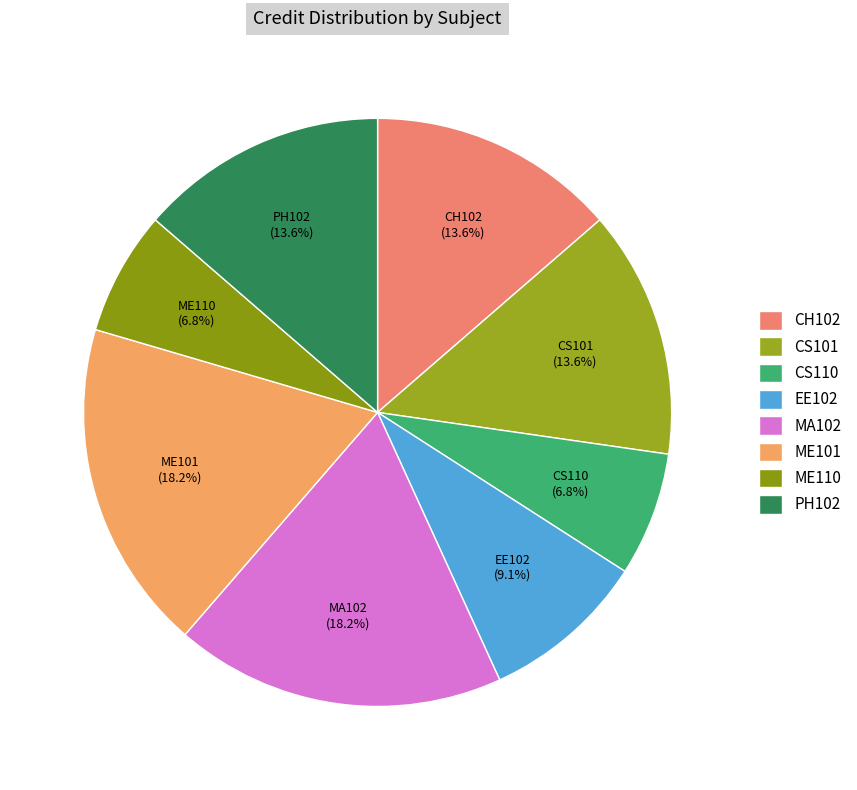

True or false: CS110 accounts for 7% of the total.

True